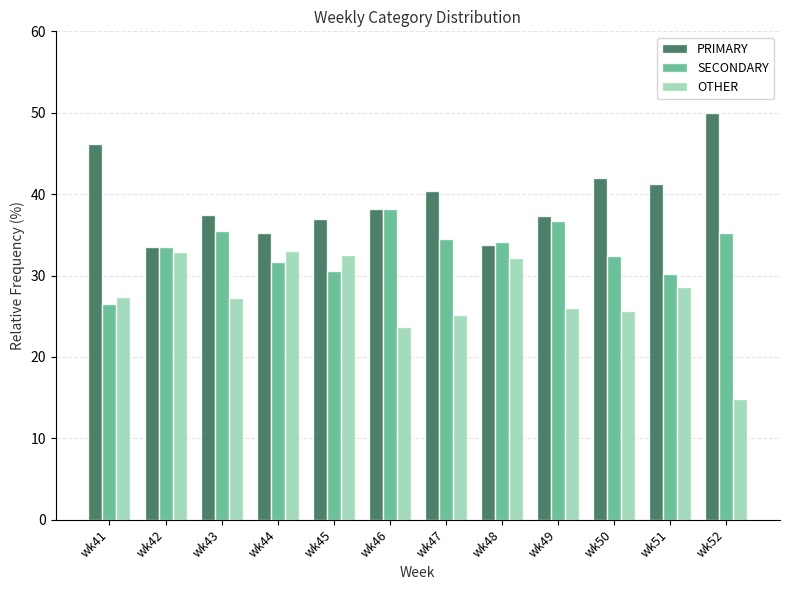

How many bars are there in each group?

3